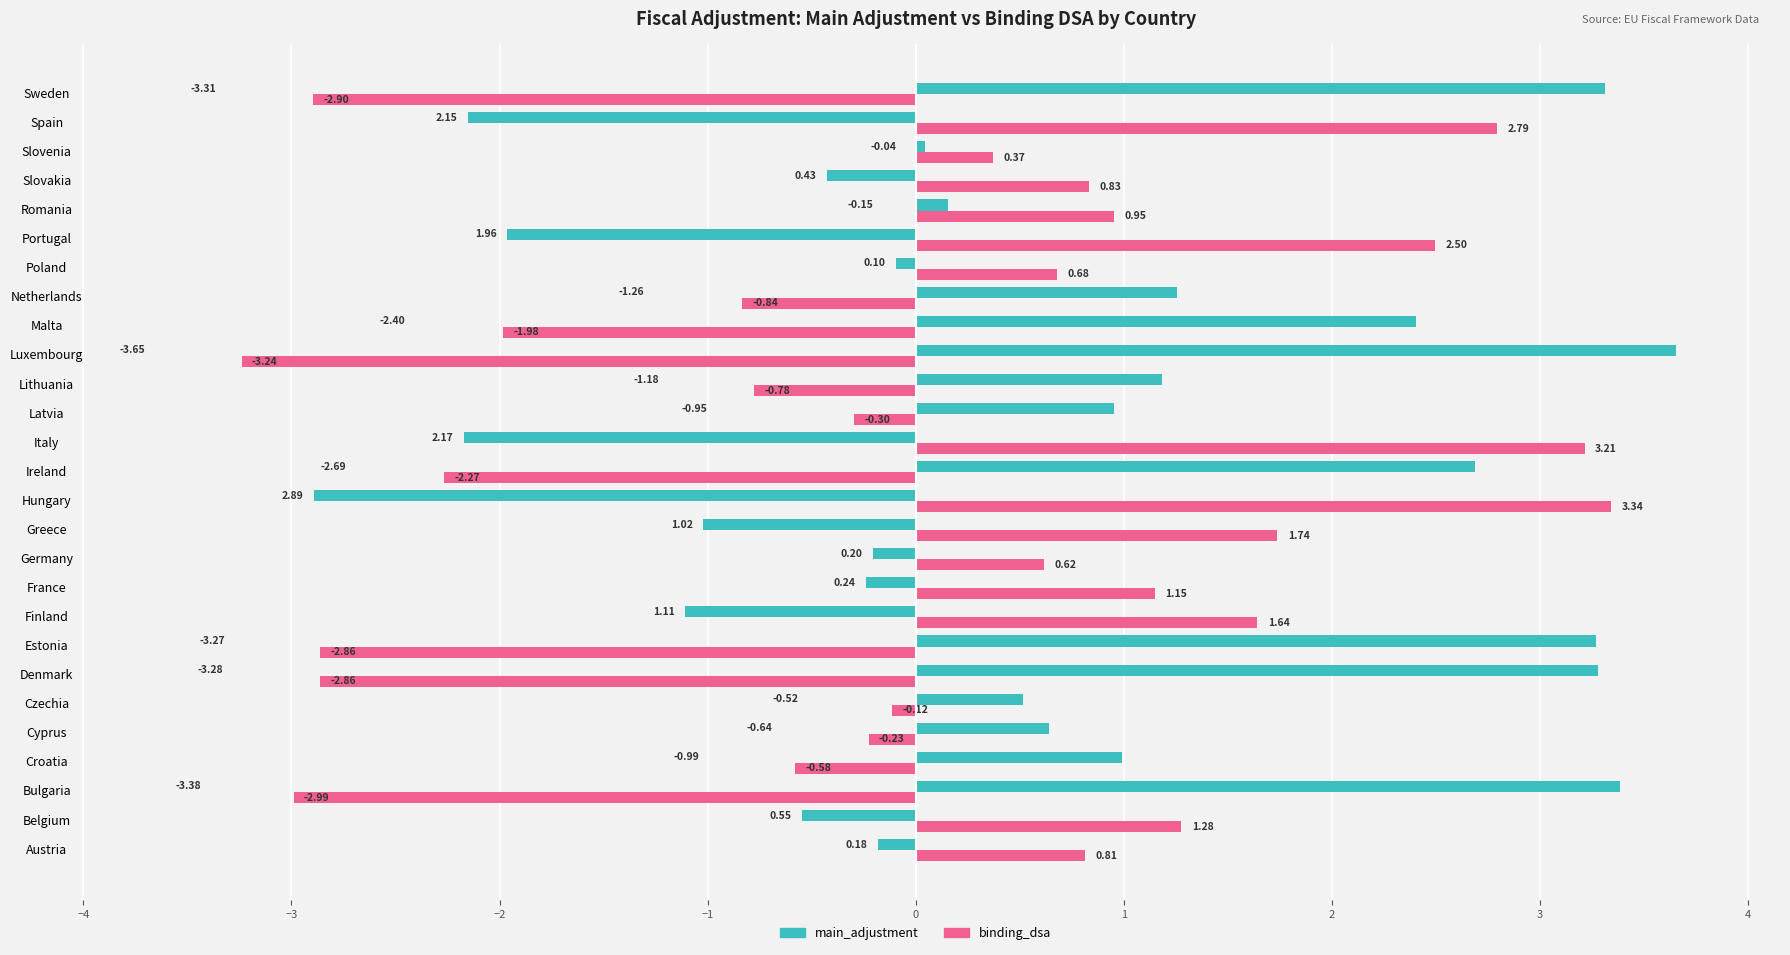

How many negative values does the main_adjustment series have?

12